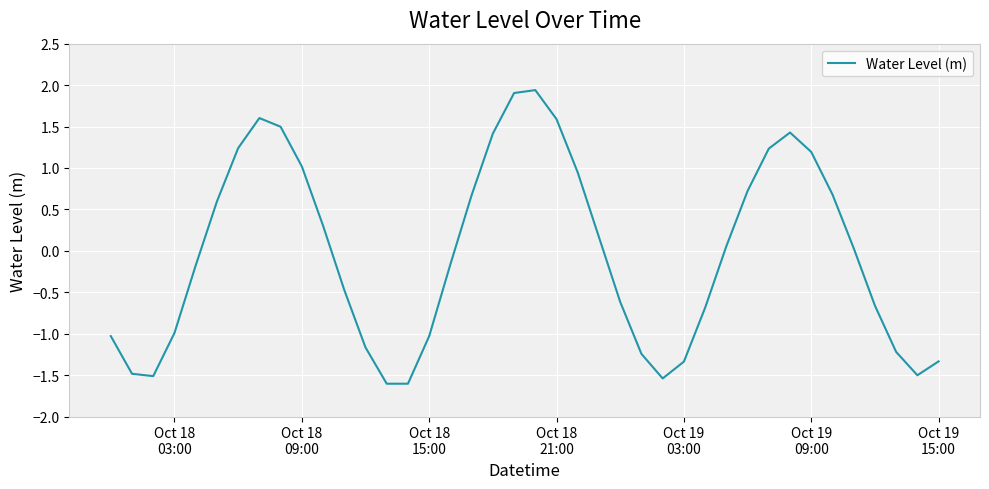

What is the minimum value shown in the chart?

-1.6